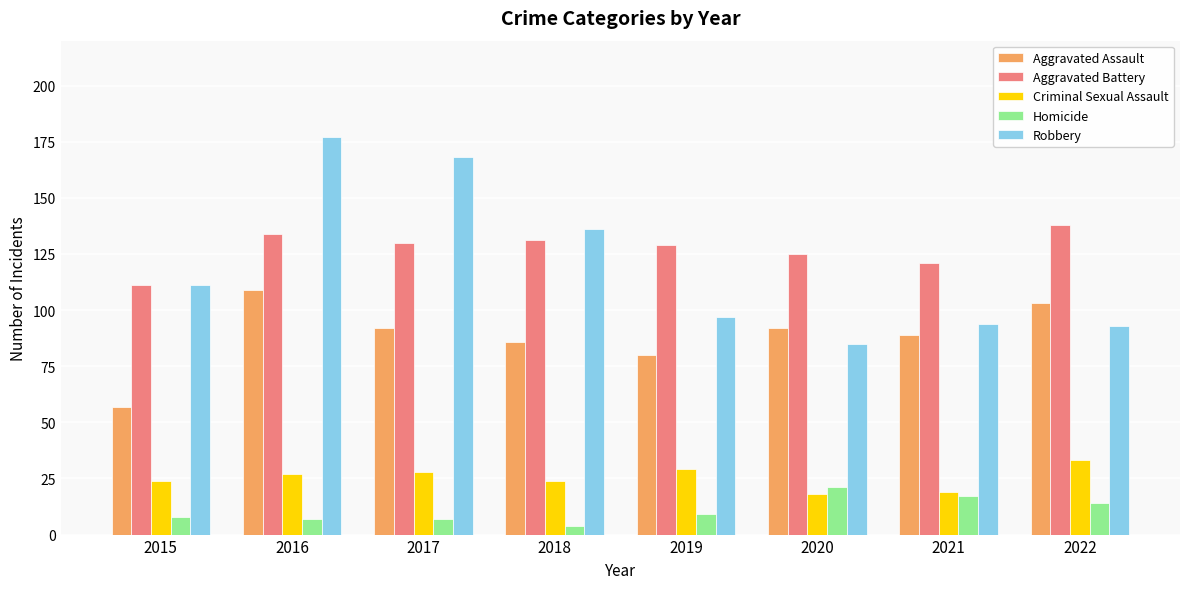

Reading left to right, list all the values displayed in this chart.

Aggravated Assault: 2015=57	2016=109	2017=92	2018=86	2019=80	2020=92	2021=89	2022=103
Aggravated Battery: 2015=111	2016=134	2017=130	2018=131	2019=129	2020=125	2021=121	2022=138
Criminal Sexual Assault: 2015=24	2016=27	2017=28	2018=24	2019=29	2020=18	2021=19	2022=33
Homicide: 2015=8	2016=7	2017=7	2018=4	2019=9	2020=21	2021=17	2022=14
Robbery: 2015=111	2016=177	2017=168	2018=136	2019=97	2020=85	2021=94	2022=93